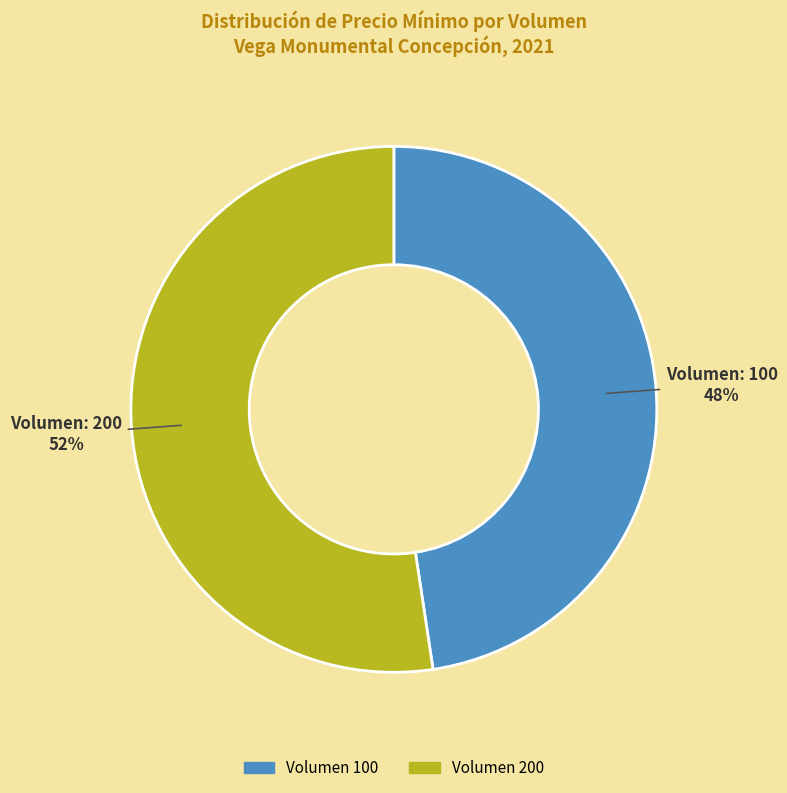

Combined, do Volumen 100 and Volumen 200 account for over 50%?

Yes